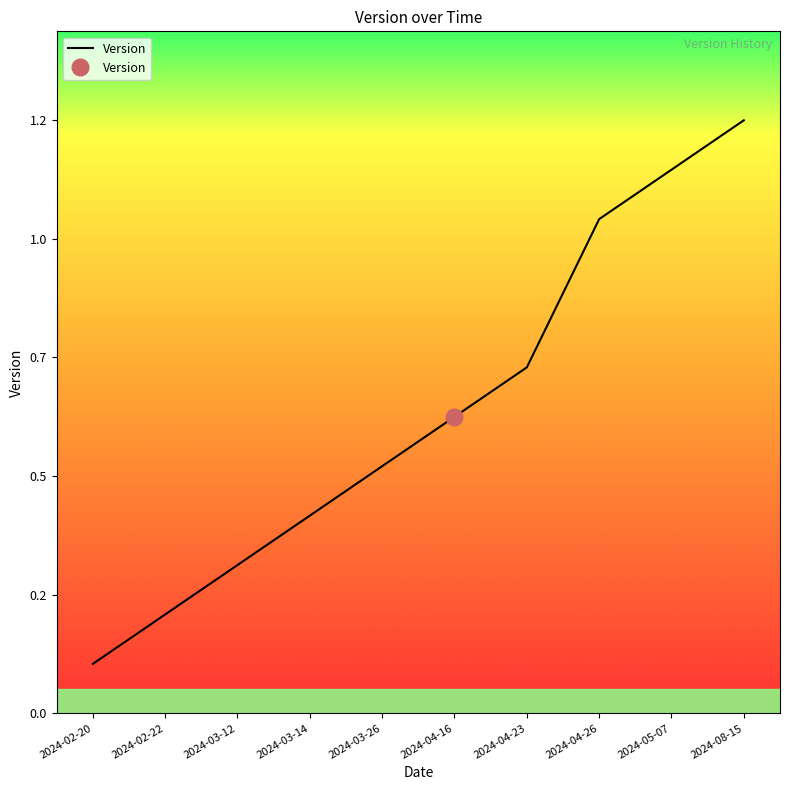

Which category has the highest value across all series?

2024-08-15